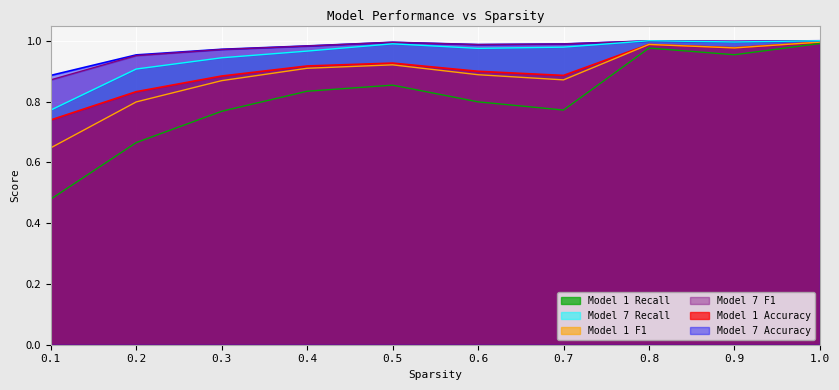

How many data points does each series have?

10